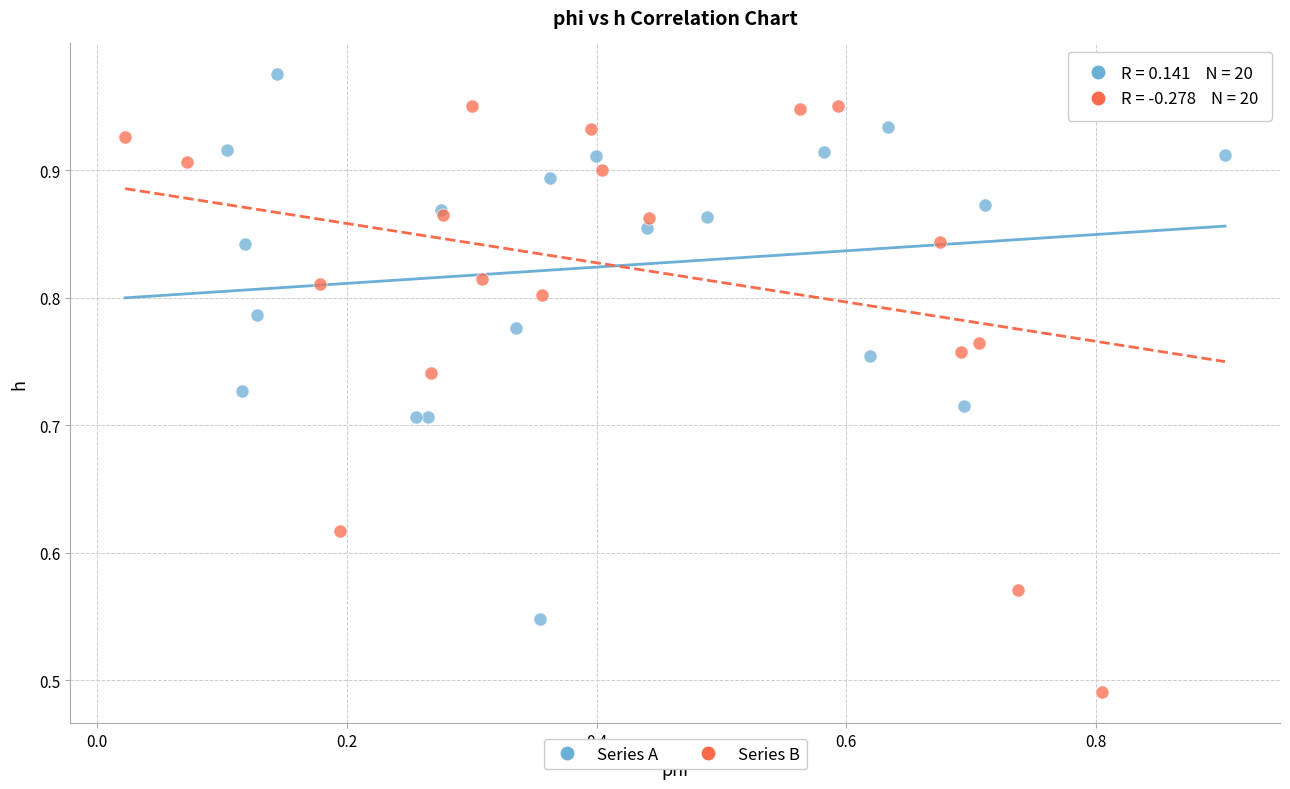

What are all the series names shown in the legend?

Series A, Series B